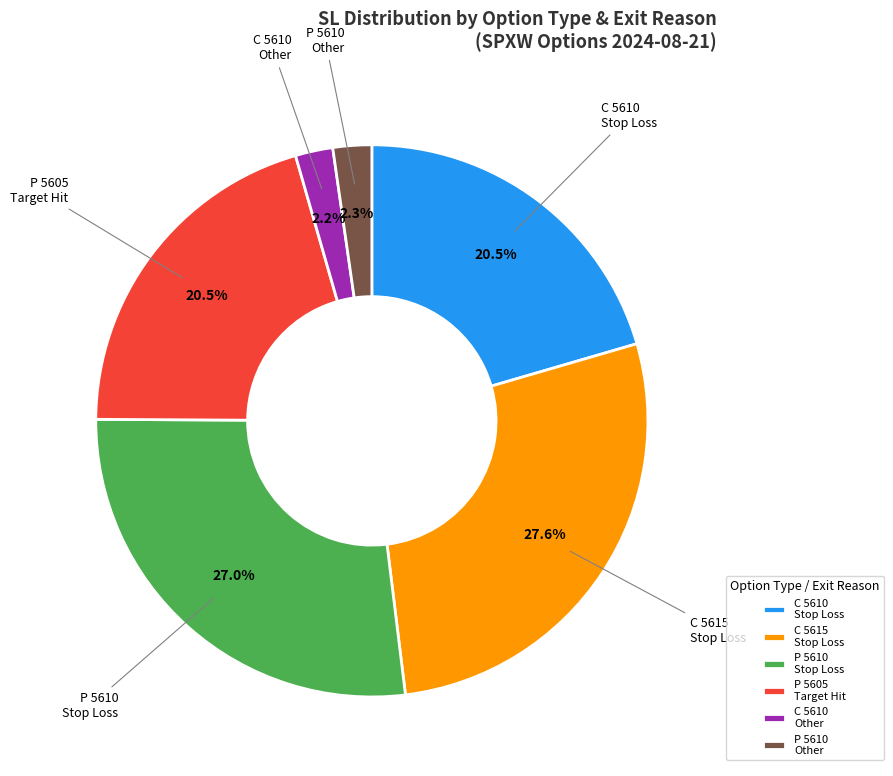

What is the total percentage of C 5610 Other and C 5615 Stop Loss?

29.8%